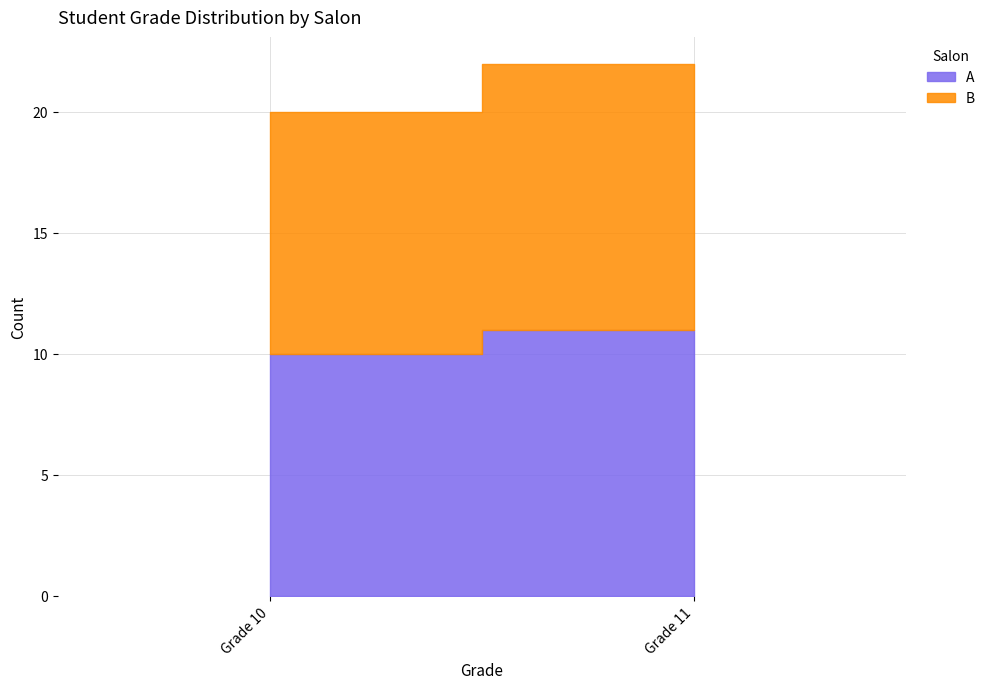

What is the difference between the maximum and minimum values in the A series?

1